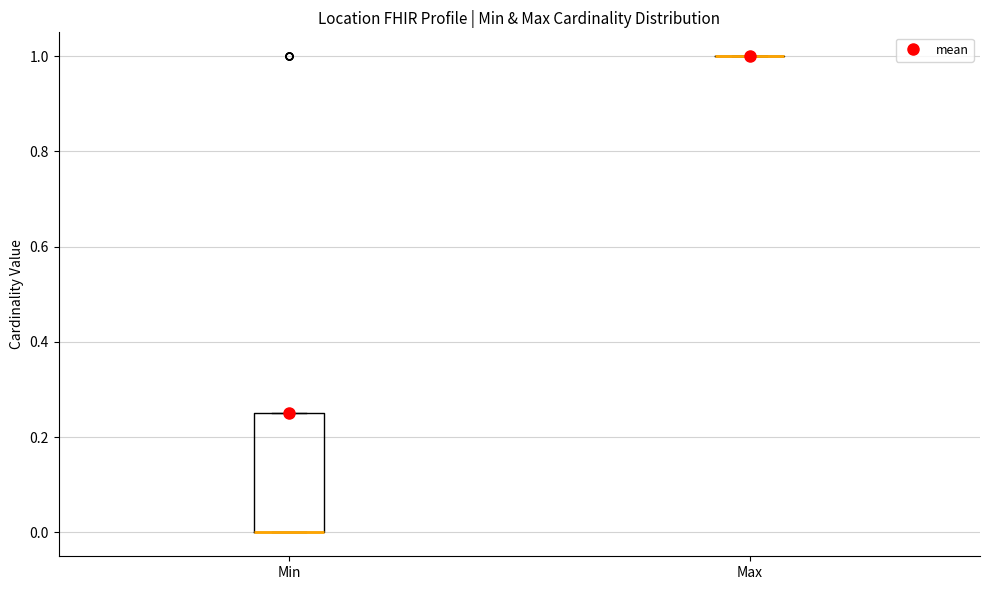

Which box is the tallest, from its lower edge to its upper edge?

Min